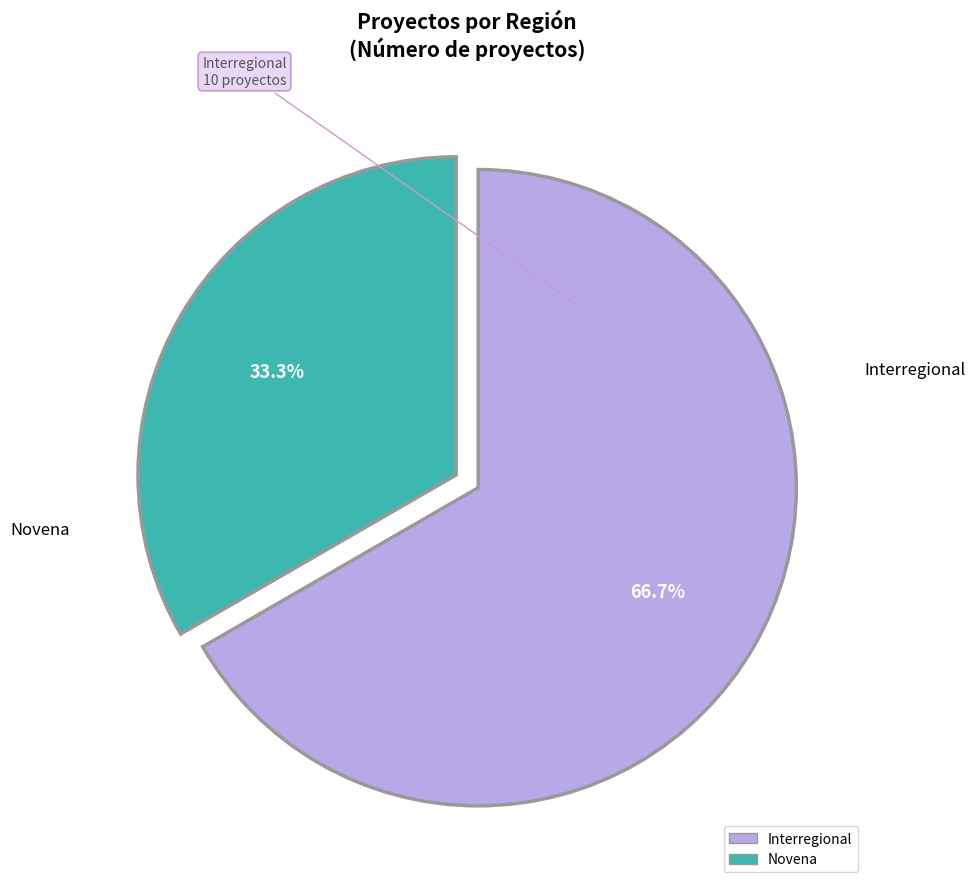

Does Interregional represent more than half of the total?

Yes